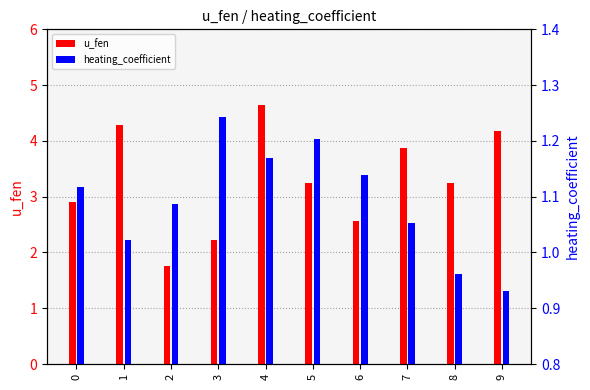

At which label does heating_coefficient reach its peak?

3